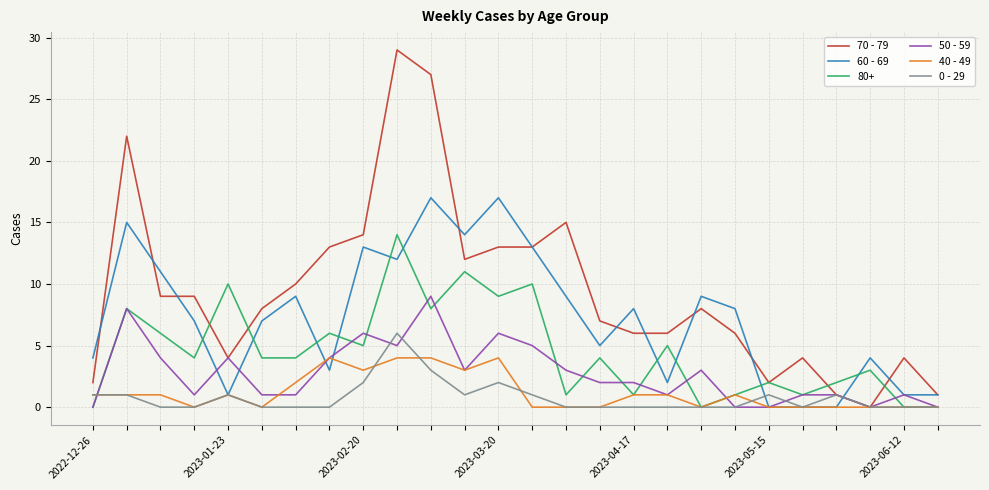

Which series has the largest range (max minus min)?

70 - 79